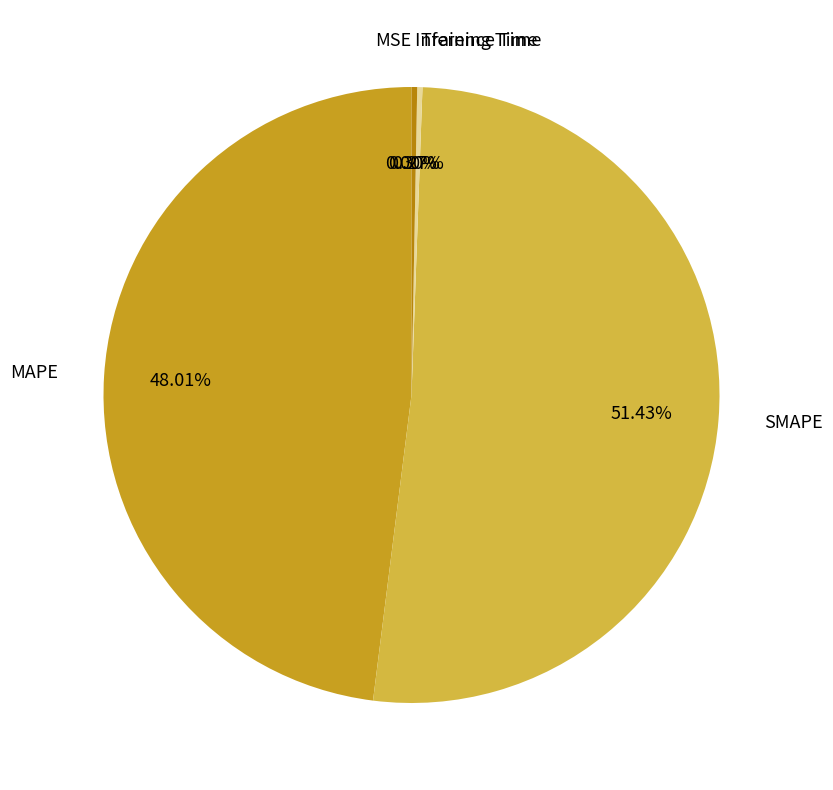

Is there any slice that represents more than half of the pie?

Yes